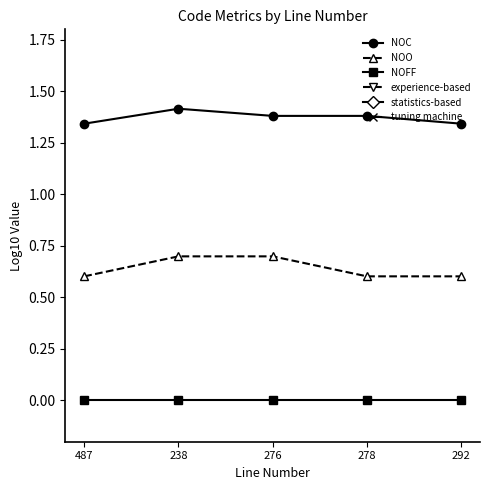

Which series has the largest total across all categories?

NOC